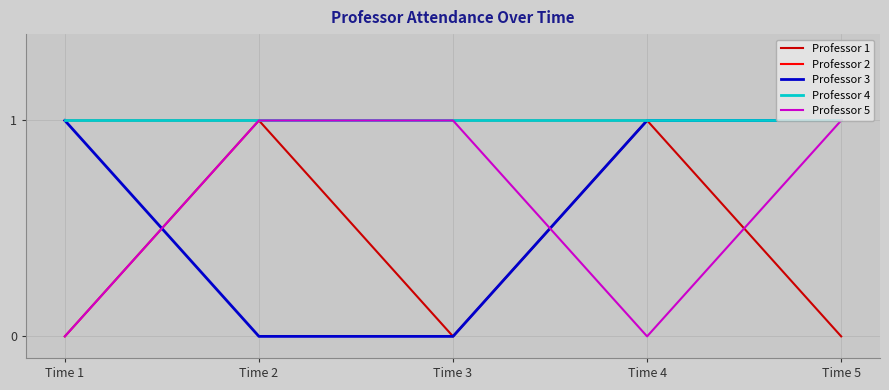

Reading right to left, transcribe all the data shown in this chart.

Professor 1: Time 5=0	Time 4=1	Time 3=0	Time 2=1	Time 1=1
Professor 2: Time 5=1	Time 4=1	Time 3=1	Time 2=1	Time 1=0
Professor 3: Time 5=1	Time 4=1	Time 3=0	Time 2=0	Time 1=1
Professor 4: Time 5=1	Time 4=1	Time 3=1	Time 2=1	Time 1=1
Professor 5: Time 5=1	Time 4=0	Time 3=1	Time 2=1	Time 1=0